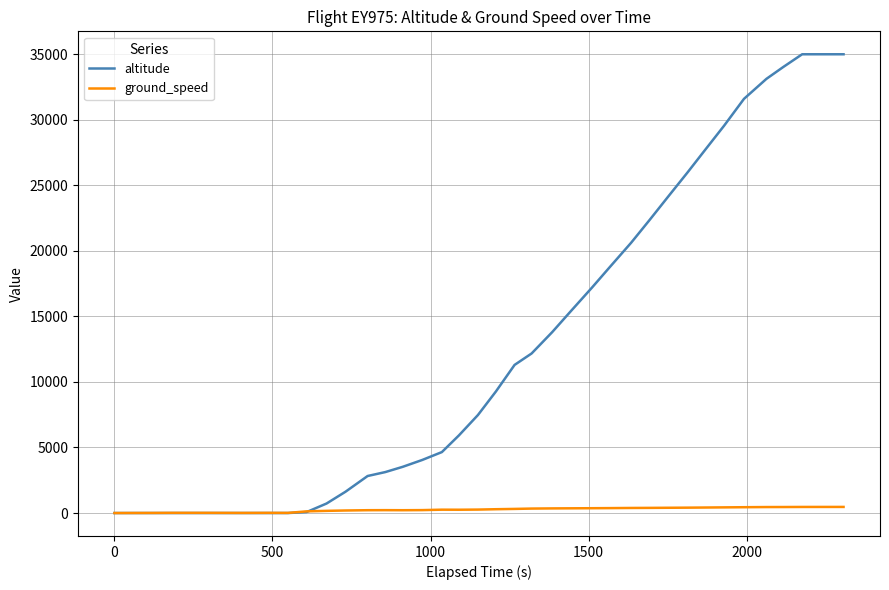

Which series has the largest range (max minus min)?

altitude